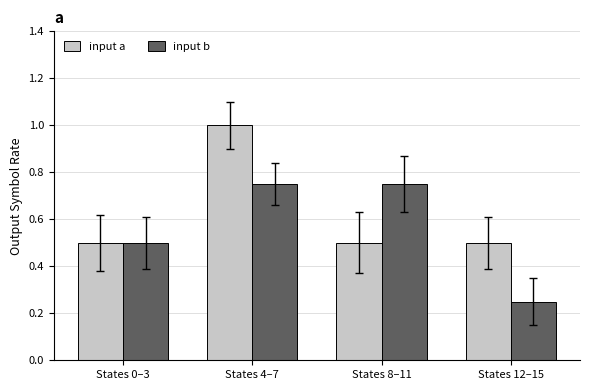

Between States 0–3 and States 12–15, which series saw the biggest shift?

input b